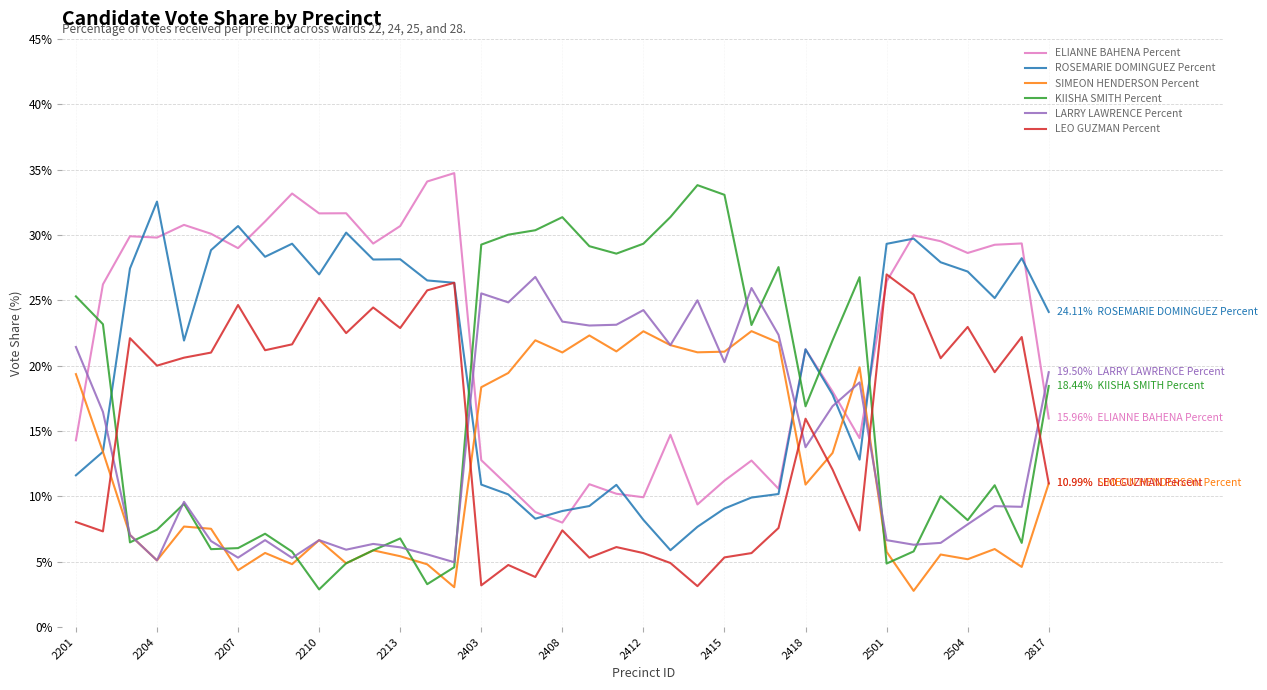

Which series has the largest total across all categories?

ELIANNE BAHENA Percent